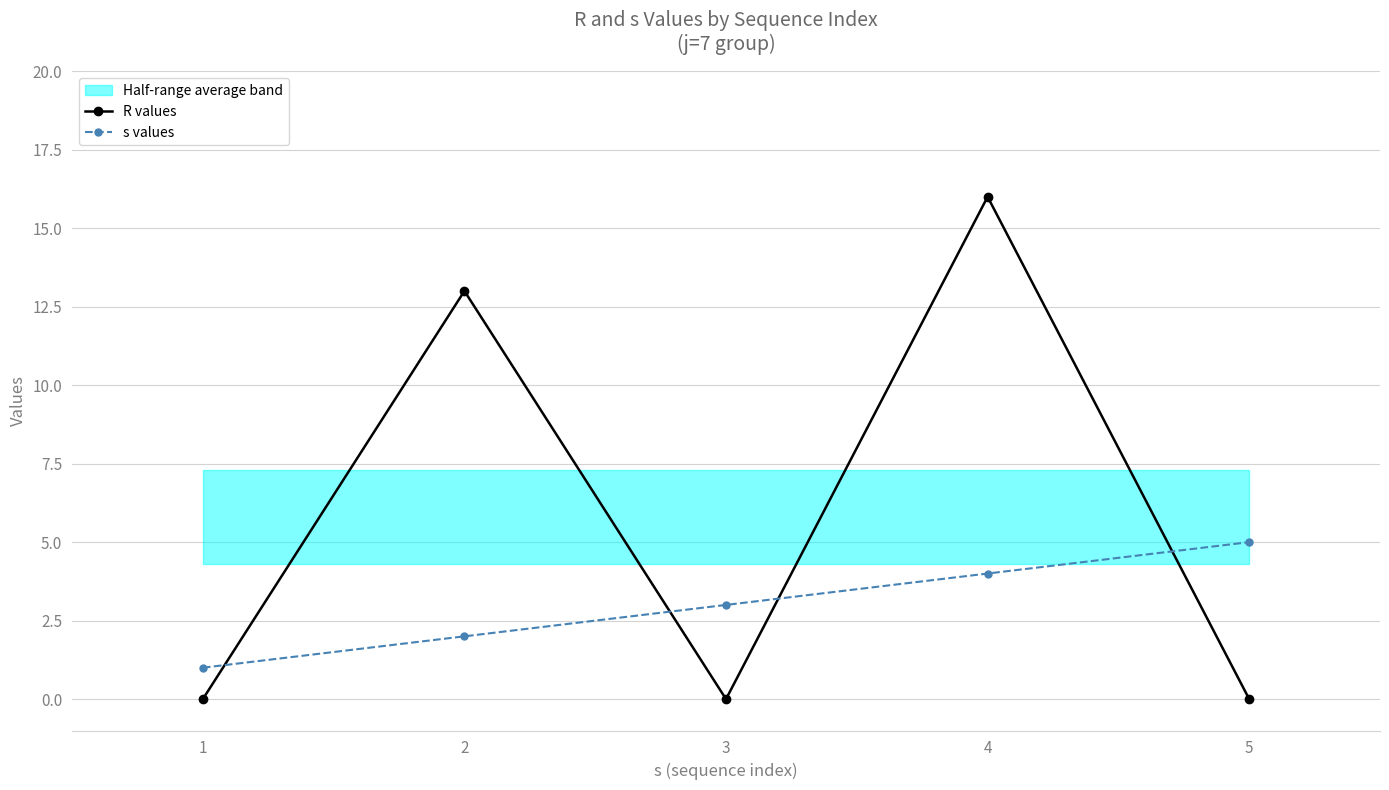

What is the total value across all series at 5?

5